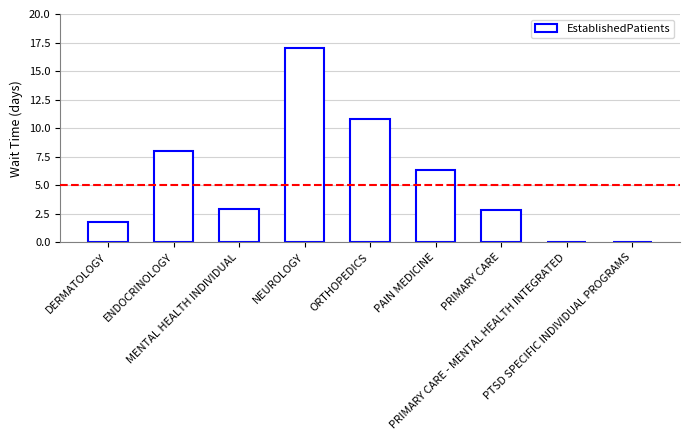

What is the sum of all values?

49.6